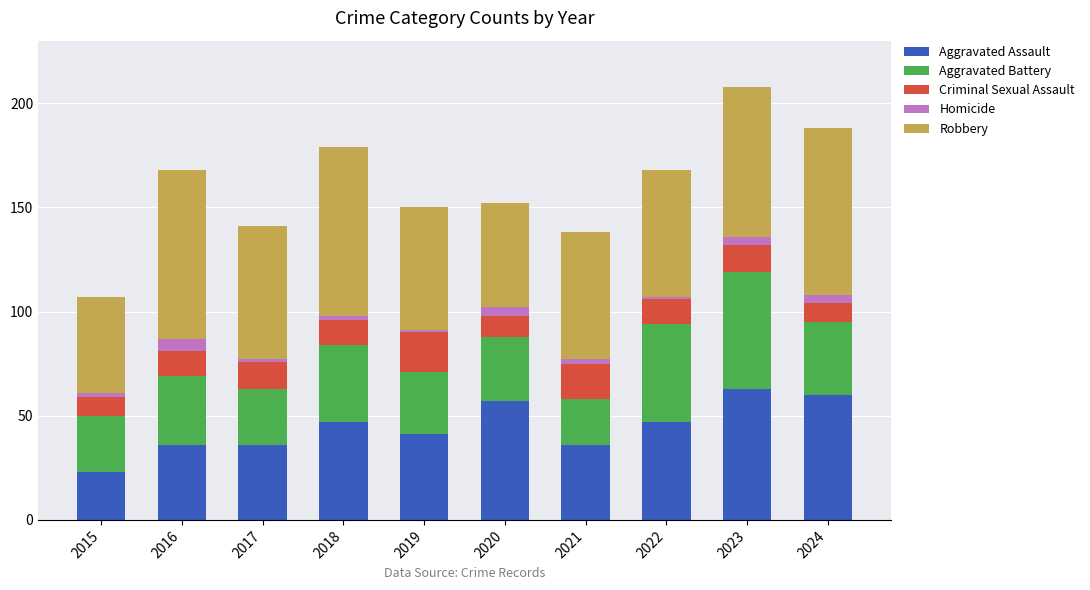

At which category is the sum across all series the highest?

2023